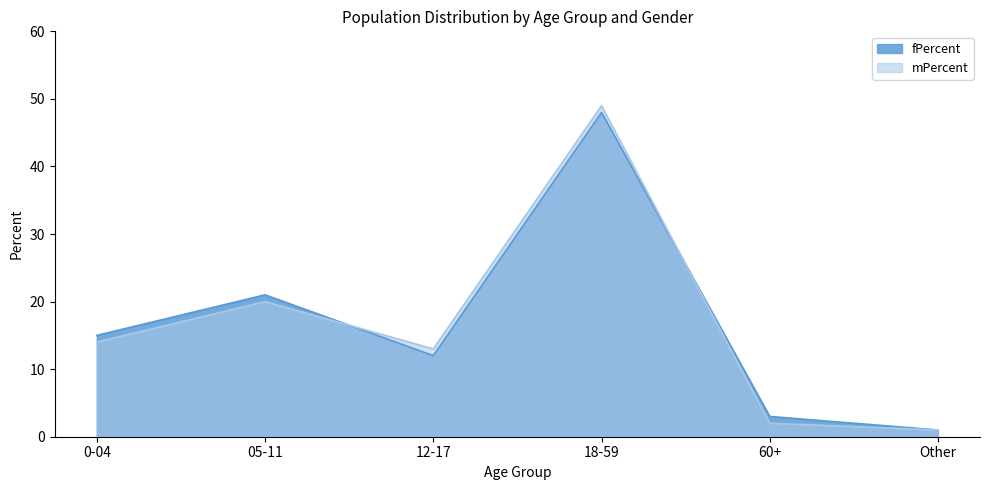

Which label corresponds to the largest value in the chart?

18-59